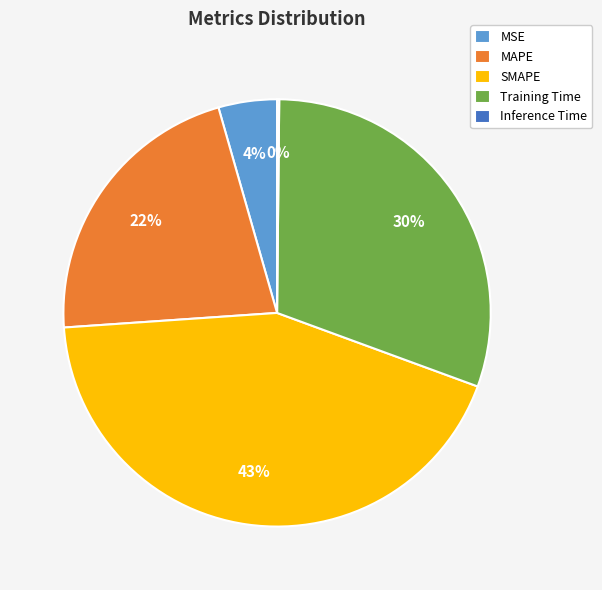

Is the sum of Training Time and MAPE greater than half?

Yes